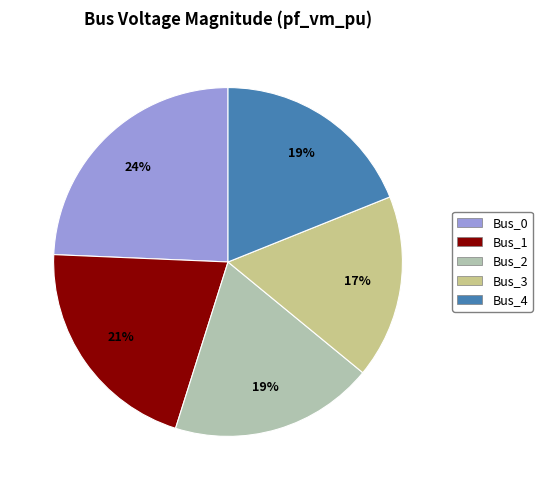

Between Bus_1 and Bus_0, which is larger?

Bus_0